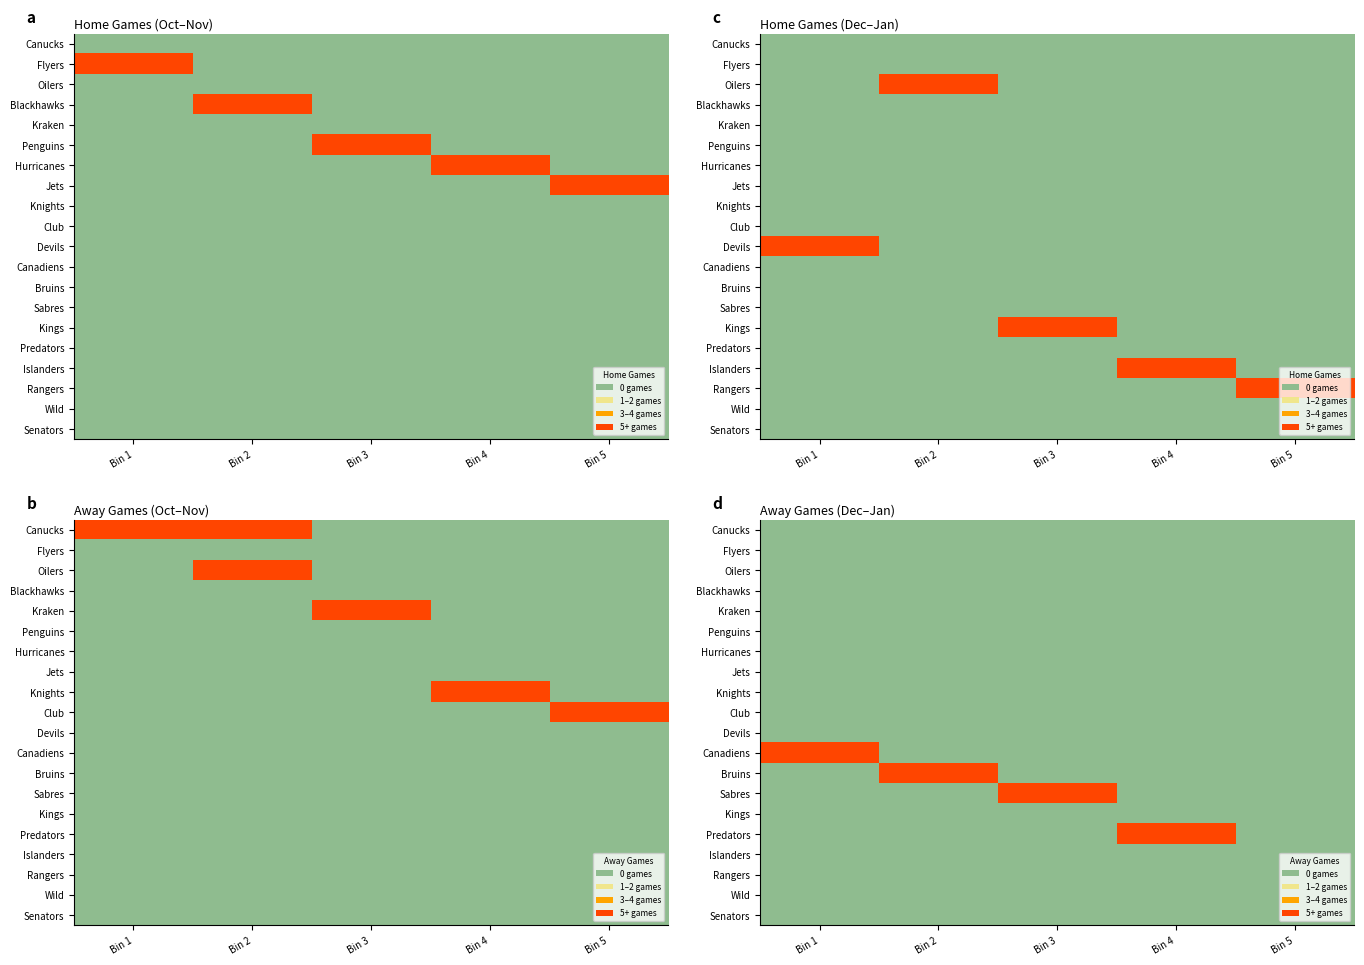

Is it true that Devils equals 0 at Bin 5?

True